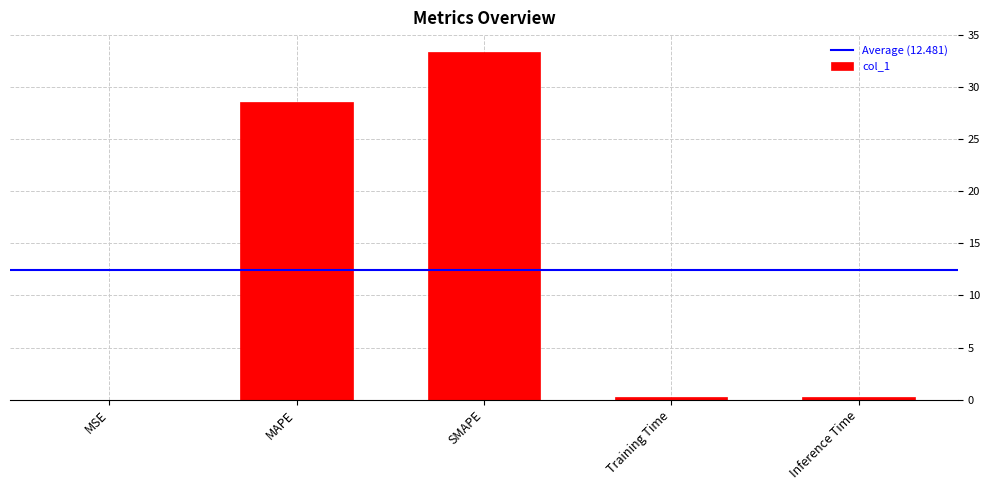

What is the difference between the values at Inference Time and MAPE?

28.3